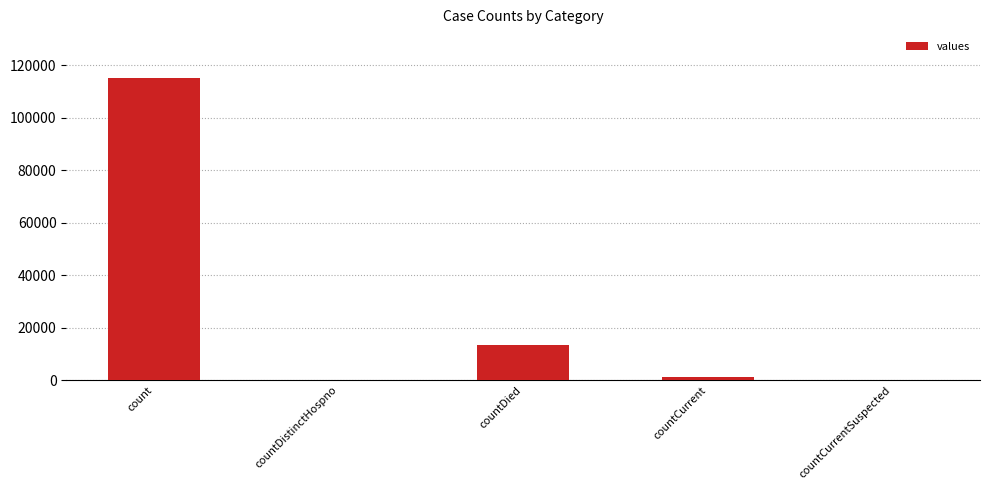

Reading right to left, list all the values displayed in this chart.

countCurrentSuspected=0	countCurrent=1383	countDied=13343	countDistinctHospno=0	count=115379